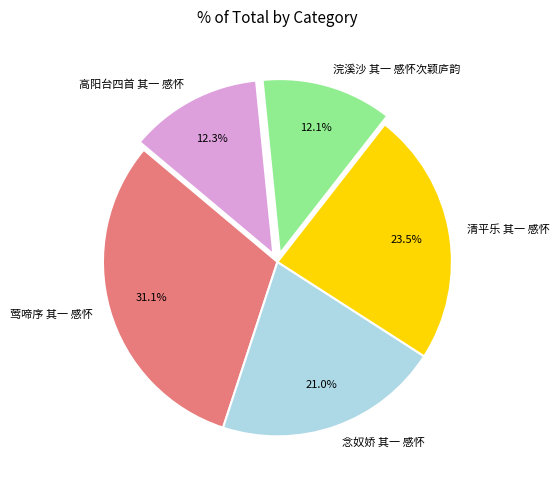

Which slice is the largest?

莺啼序 其一 感怀